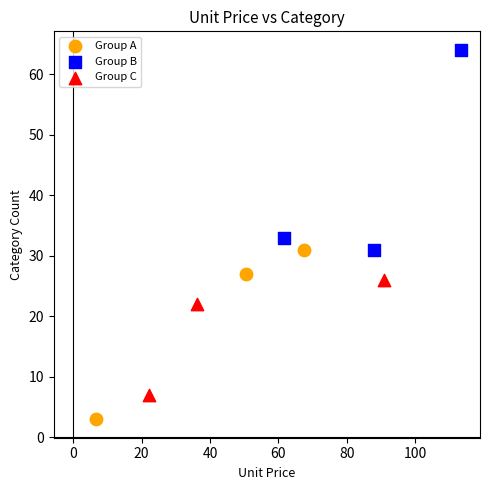

Which series reaches the maximum Y coordinate?

Group B